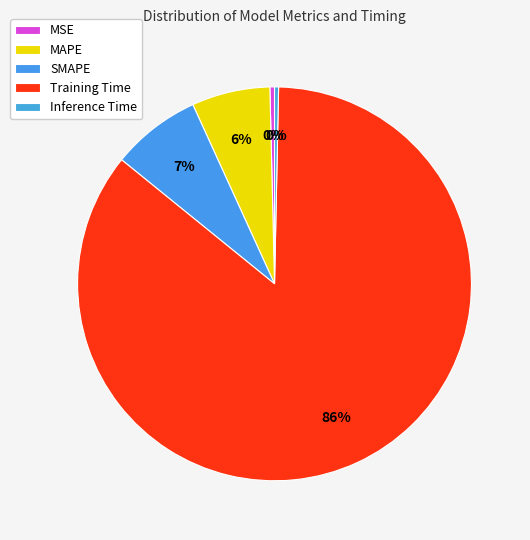

Between SMAPE and MAPE, which is larger?

SMAPE